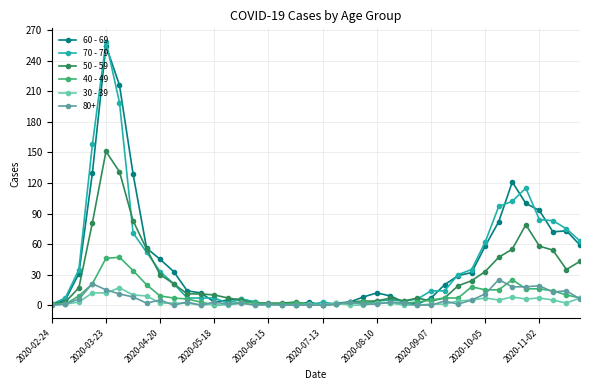

Which series has the widest spread of values?

70 - 79